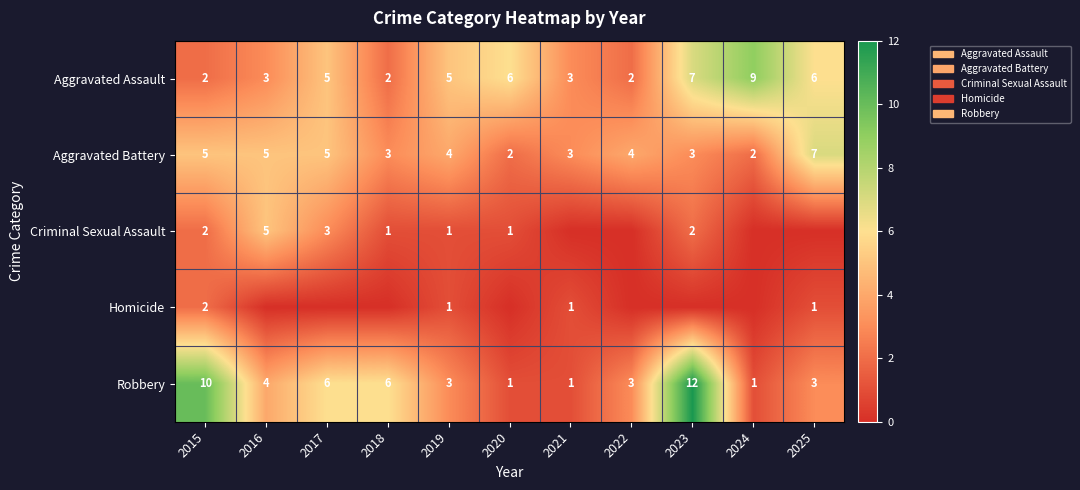

How many values in the Robbery series are below 3?

3